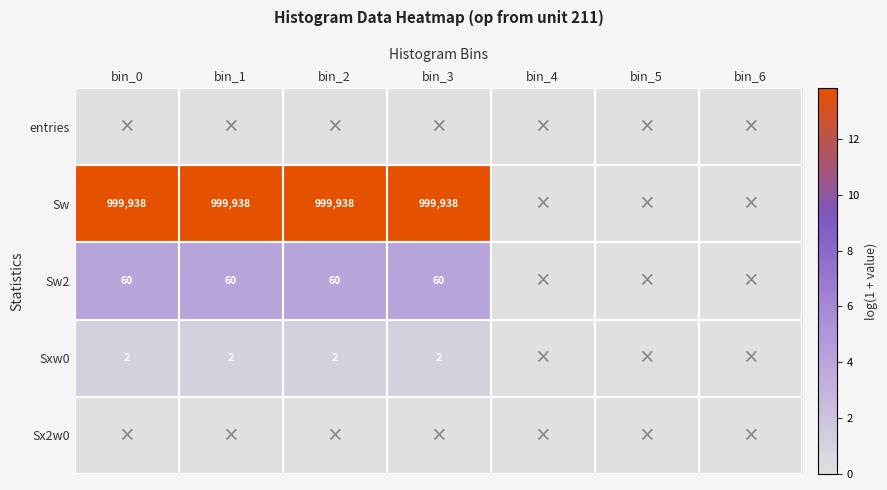

True or false: Sw has a value of 1627359 at bin_0.

False